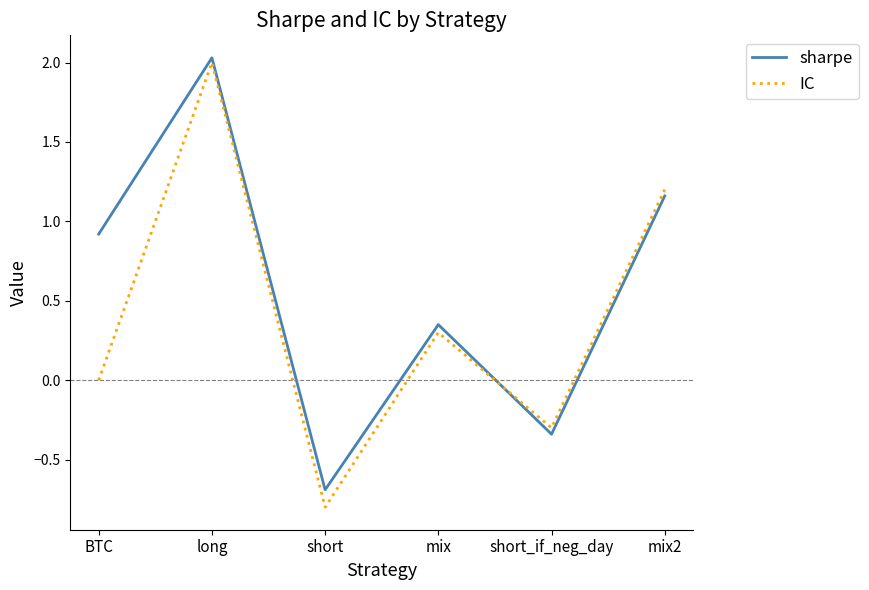

Is it true that sharpe equals -0.7 at short?

True